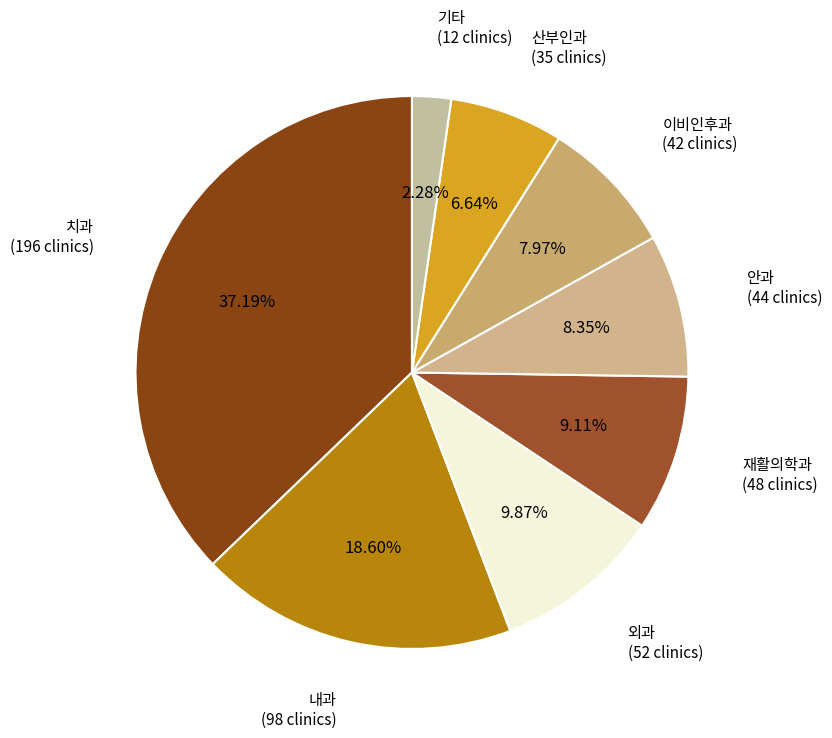

Approximately how many times larger is the value at 산부인과 compared to 재활의학과?

0.7